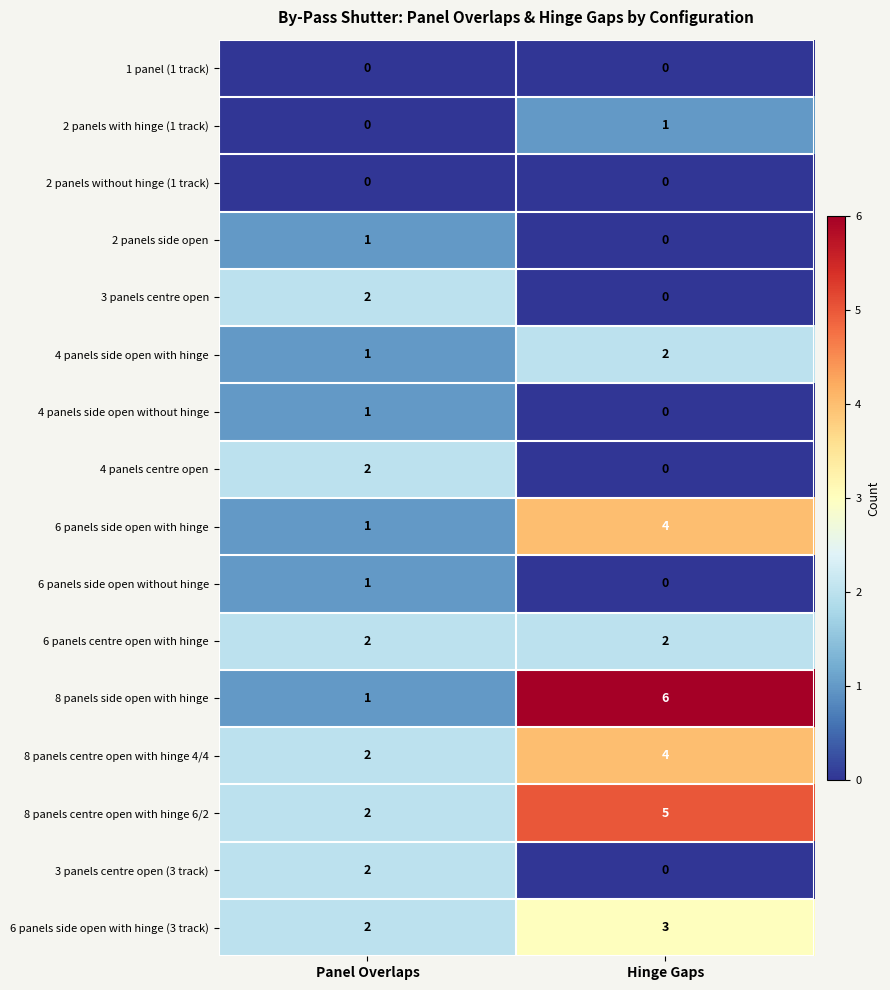

What is the total value across all series at Panel Overlaps?

20